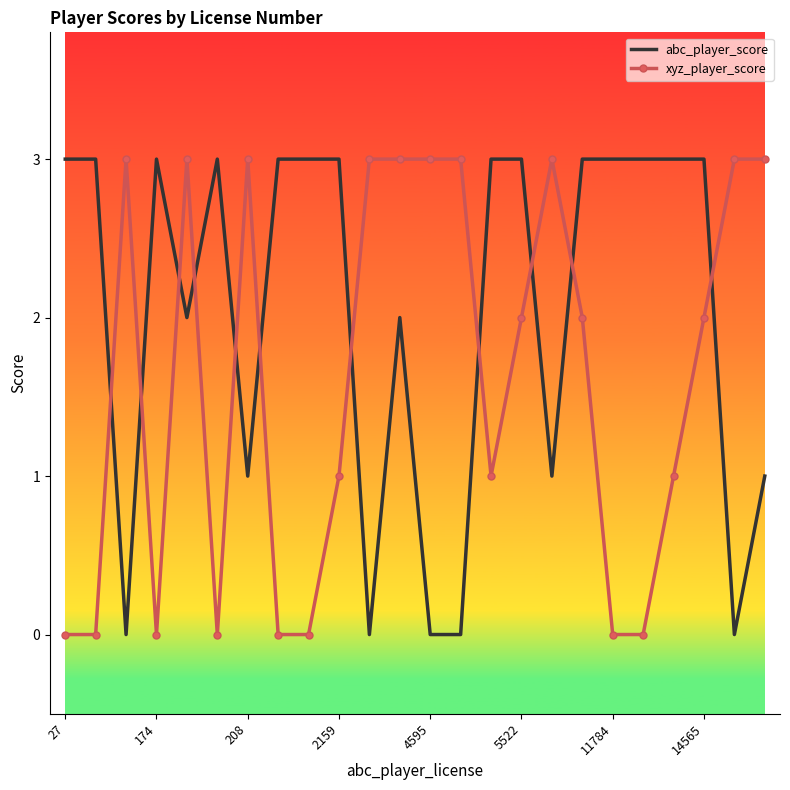

List the series in order of their overall mean, highest first.

abc_player_score, xyz_player_score